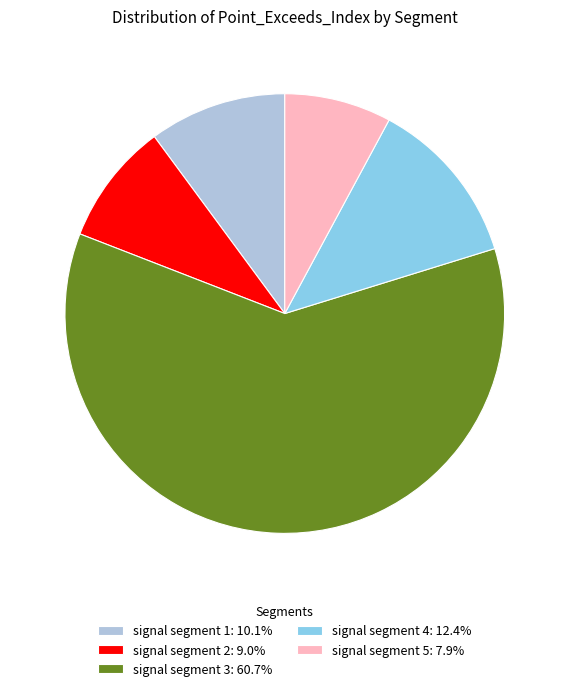

What is the largest slice in the pie chart?

signal segment 3